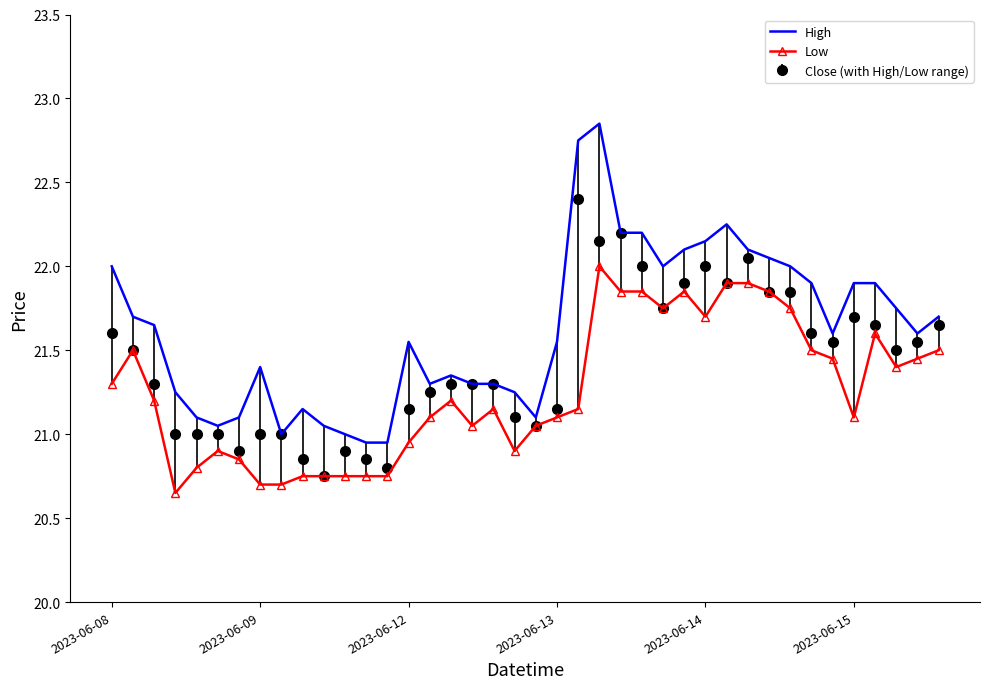

Which series has the widest spread of values?

High